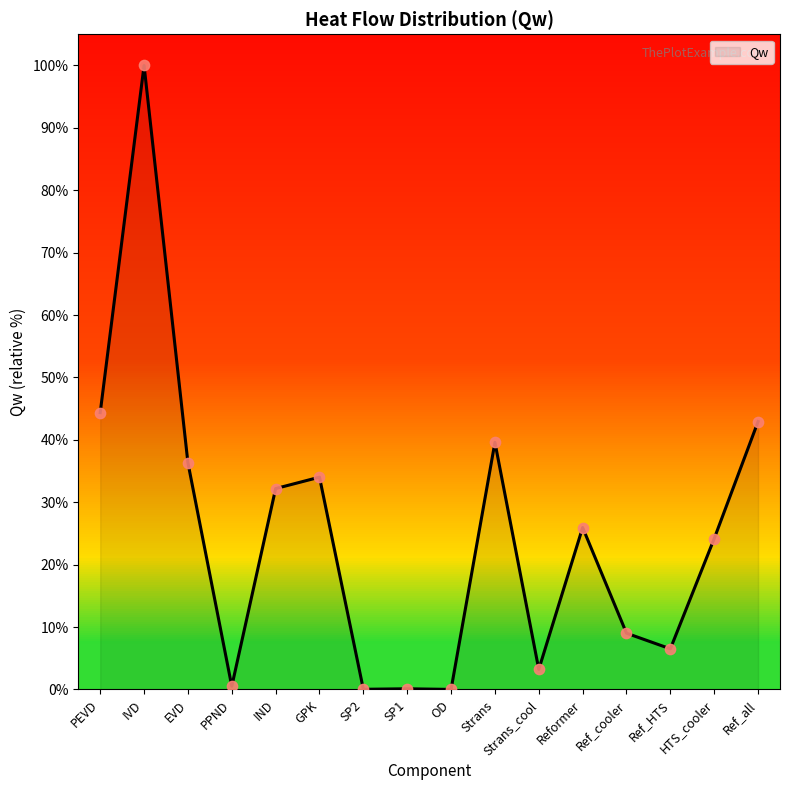

What is the change in value from EVD to GPK?

-2.3